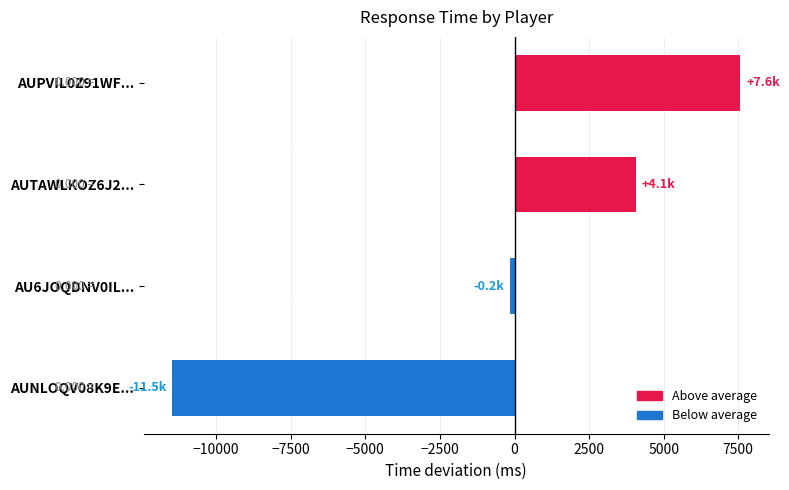

List the labels in order of value, smallest first.

AUNLOQV08K9E..., AU6JOQDNV0IL..., AUTAWLKOZ6J2..., AUPVIL0Z91WF...